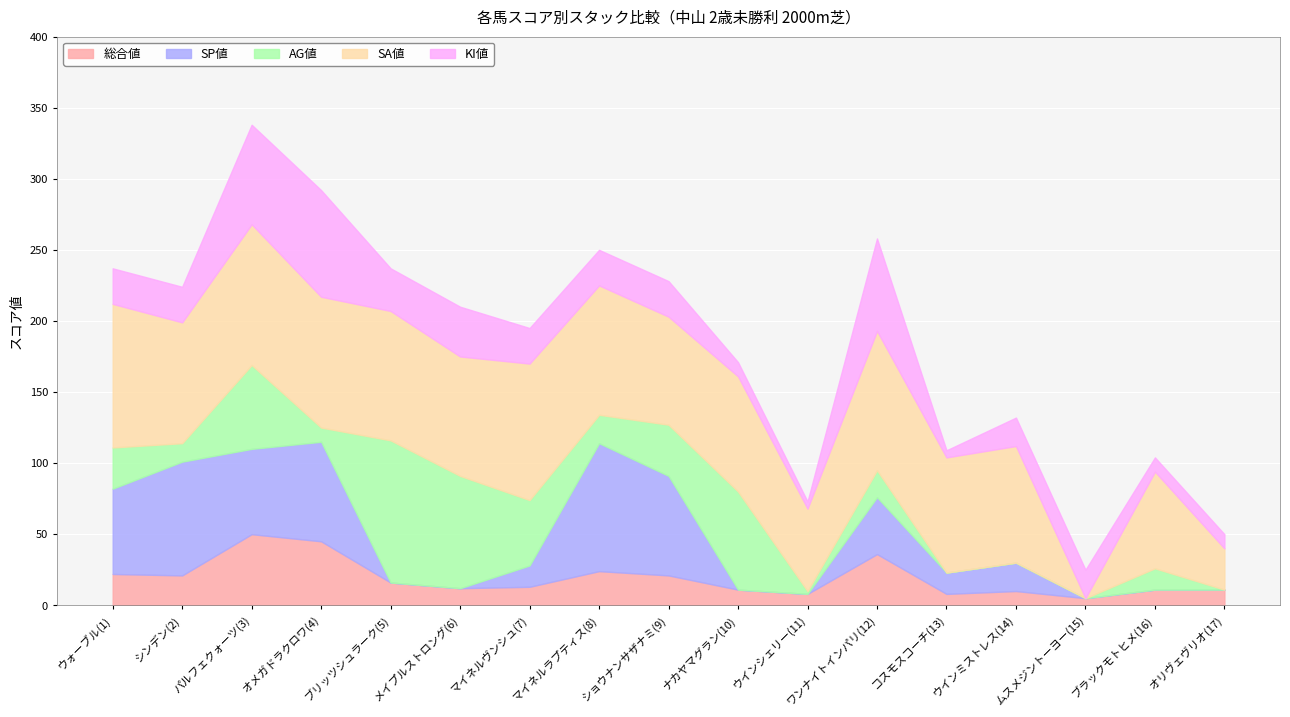

Which has a higher value, オリヴェヴリオ(17) or パルフェクォーツ(3)?

パルフェクォーツ(3)